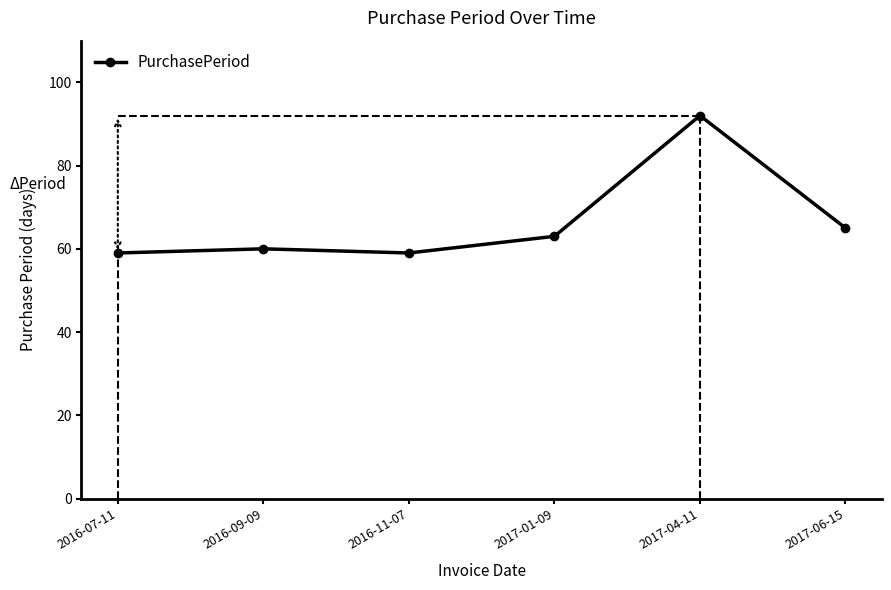

Rank the categories by value from highest to lowest.

2017-04-11, 2017-06-15, 2017-01-09, 2016-09-09, 2016-07-11, 2016-11-07